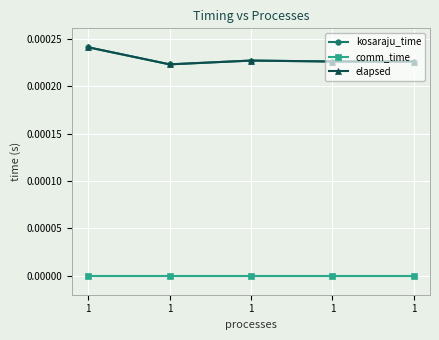

Is this an area chart (filled region under the line)?

No